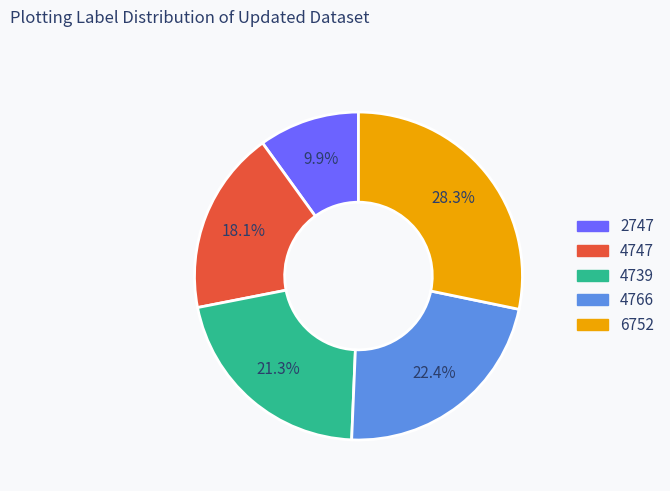

To the nearest percent, what is the average slice percentage?

20%